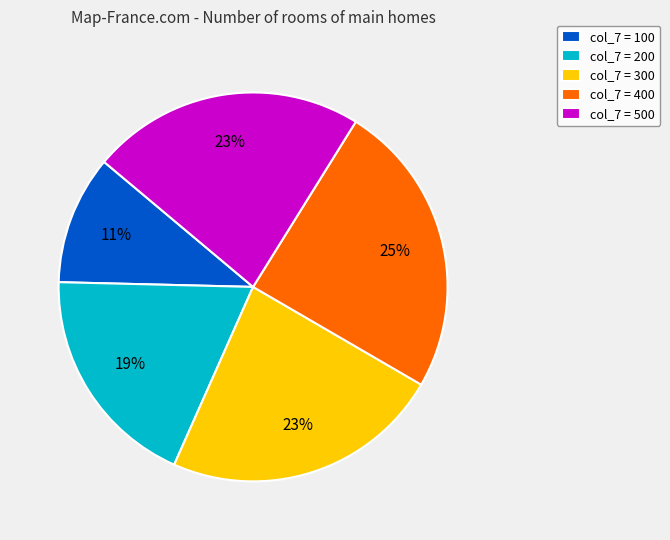

Is there any slice that represents more than half of the pie?

No